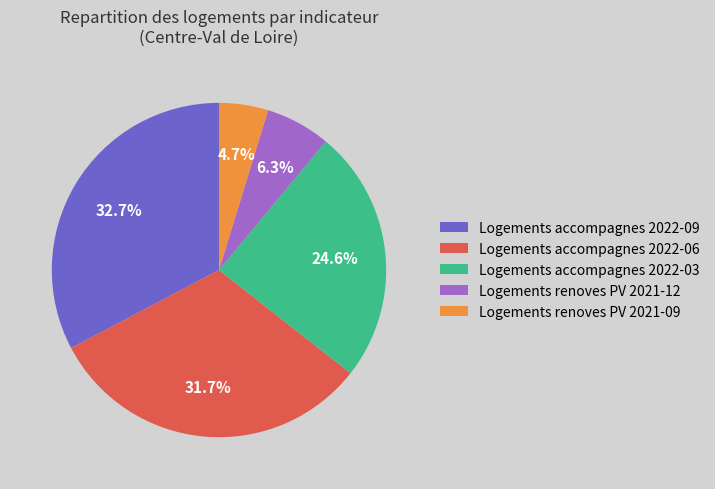

Combined, do Logements accompagnes 2022-09 and Logements renoves PV 2021-09 account for over 50%?

No